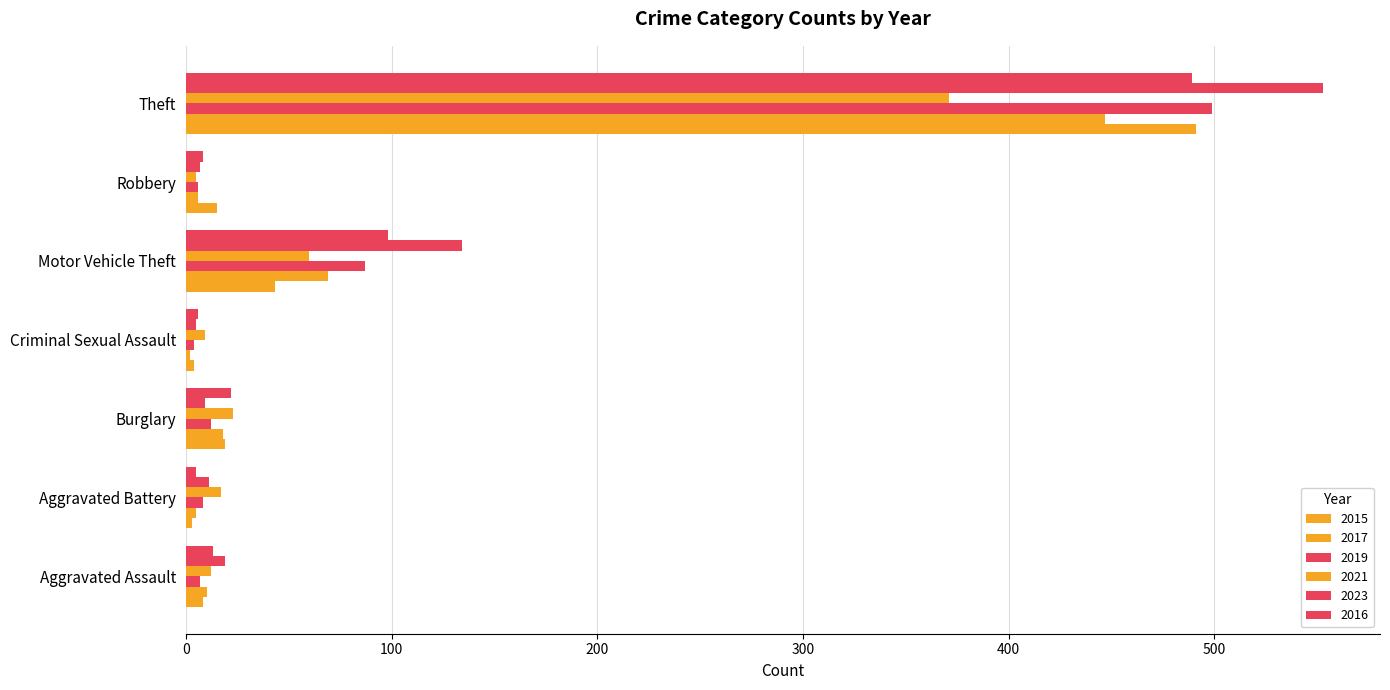

How many values in the 2016 series are below 13?

3